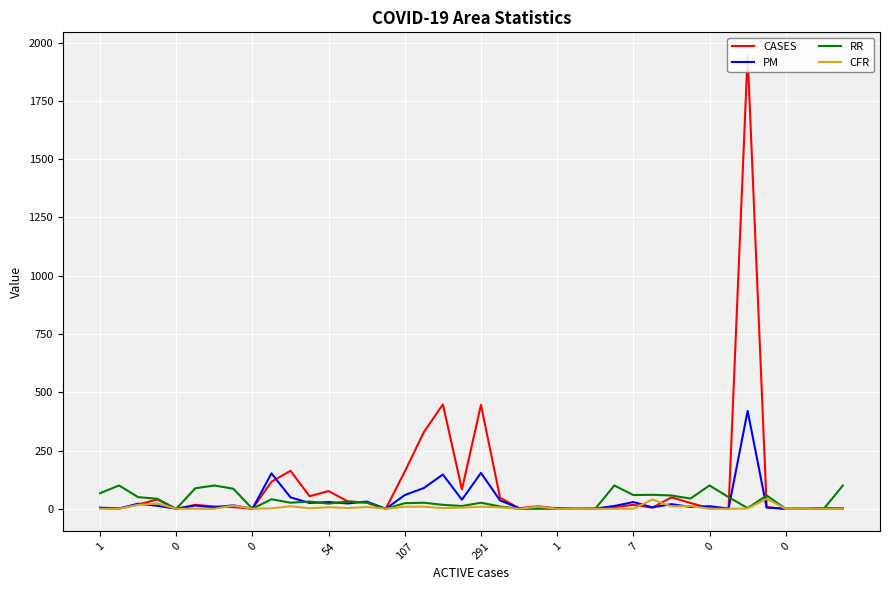

What is the difference between the RR values at 18 and 32?

83